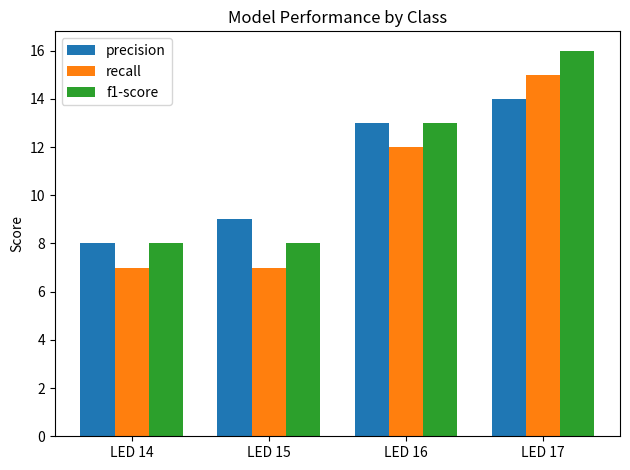

Reading left to right, transcribe all the data shown in this chart.

precision: 8	9	13	14
recall: 7	7	12	15
f1-score: 8	8	13	16